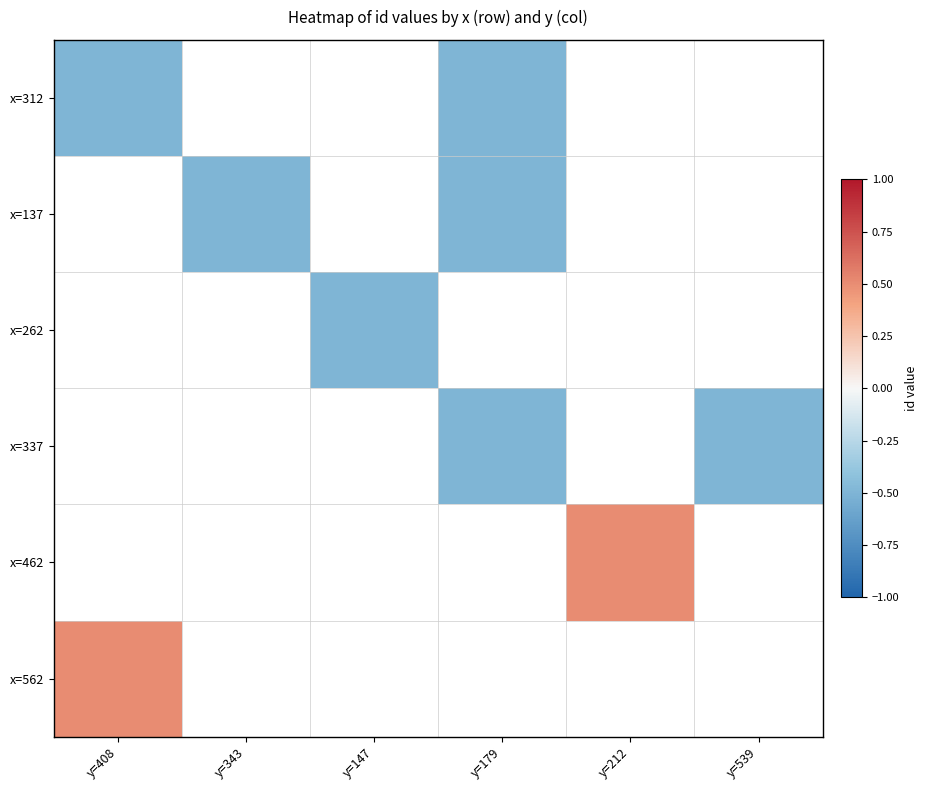

Between y=343 and y=408, which is larger?

y=408